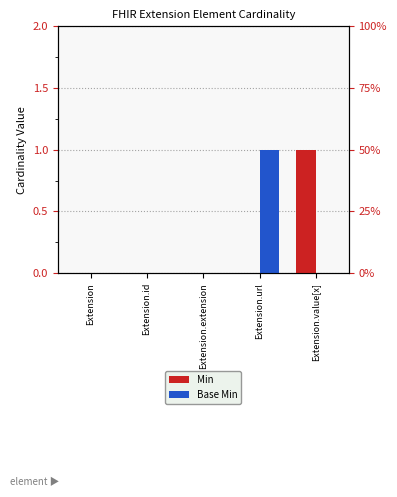

Which category has the lowest value across all series?

Extension